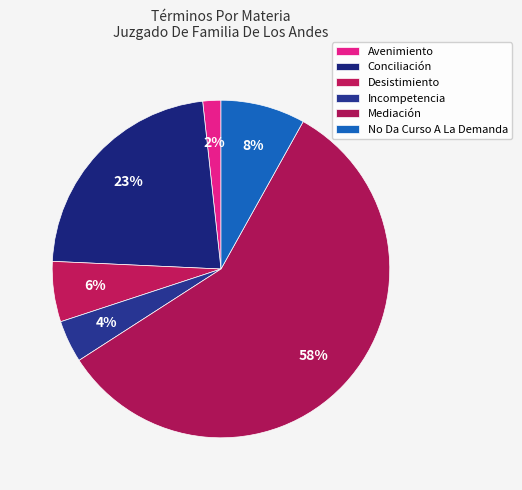

Which slice represents more than half of the pie?

Mediación